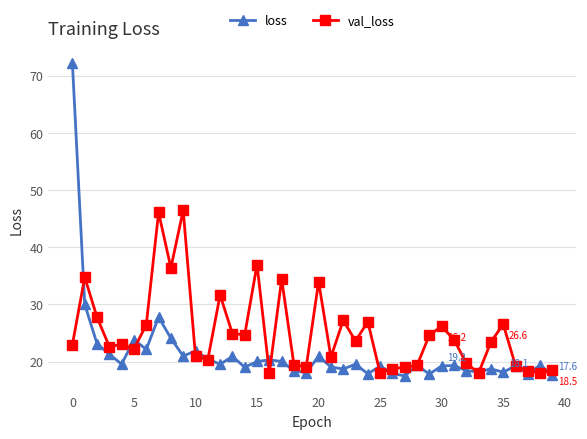

Which series has the largest total across all categories?

val_loss